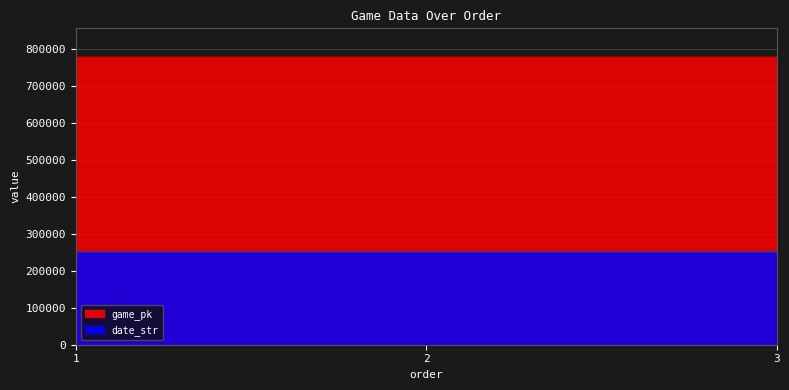

At which label is date_str closest to 250511?

2